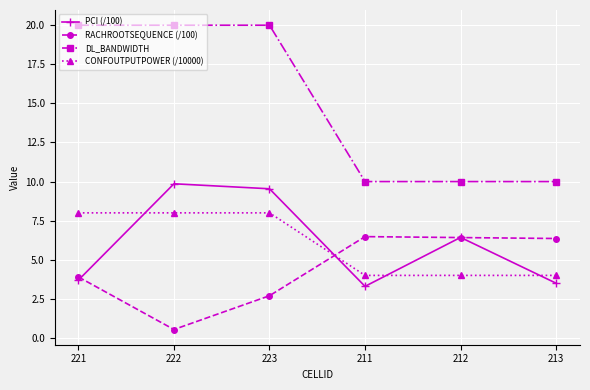

True or false: CONFOUTPUTPOWER (/10000) and RACHROOTSEQUENCE (/100) intersect in this chart.

True